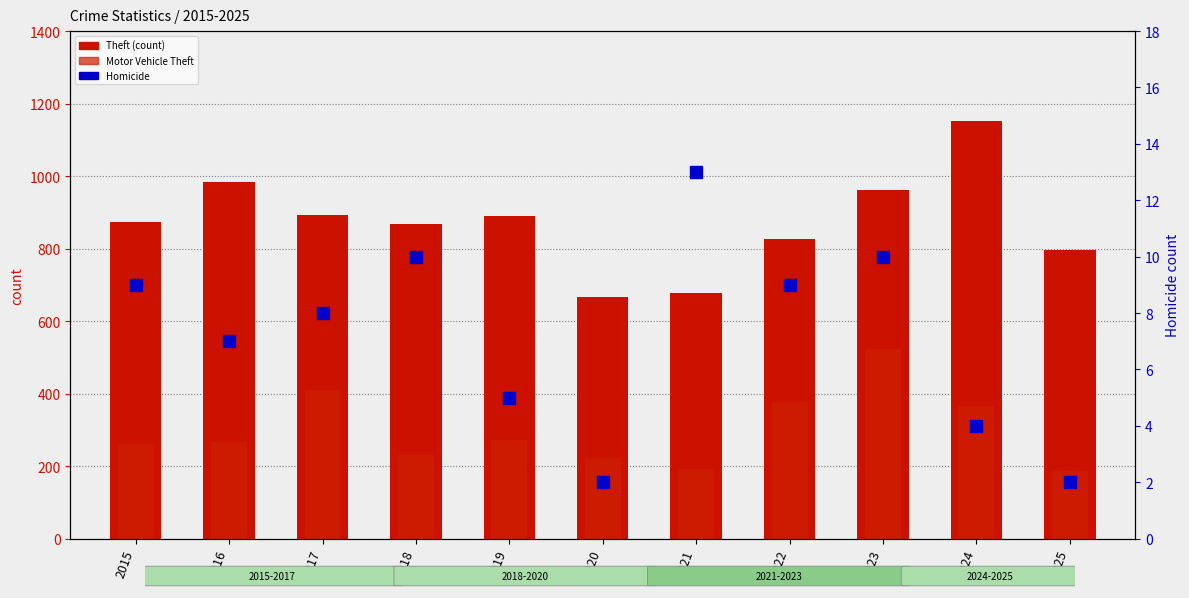

What is the sum of all Motor Vehicle Theft values?

3305